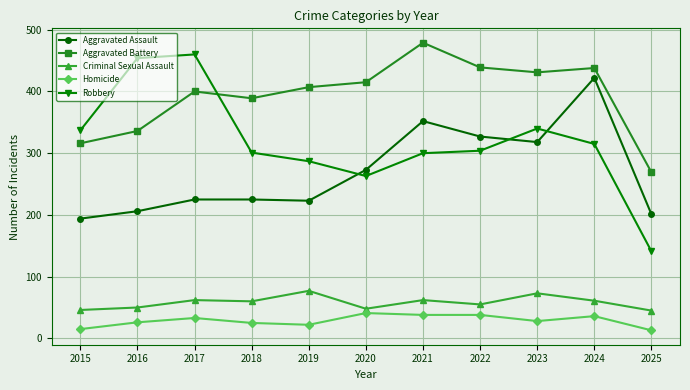

After their last crossing, which series has the higher values: Aggravated Assault or Robbery?

Aggravated Assault